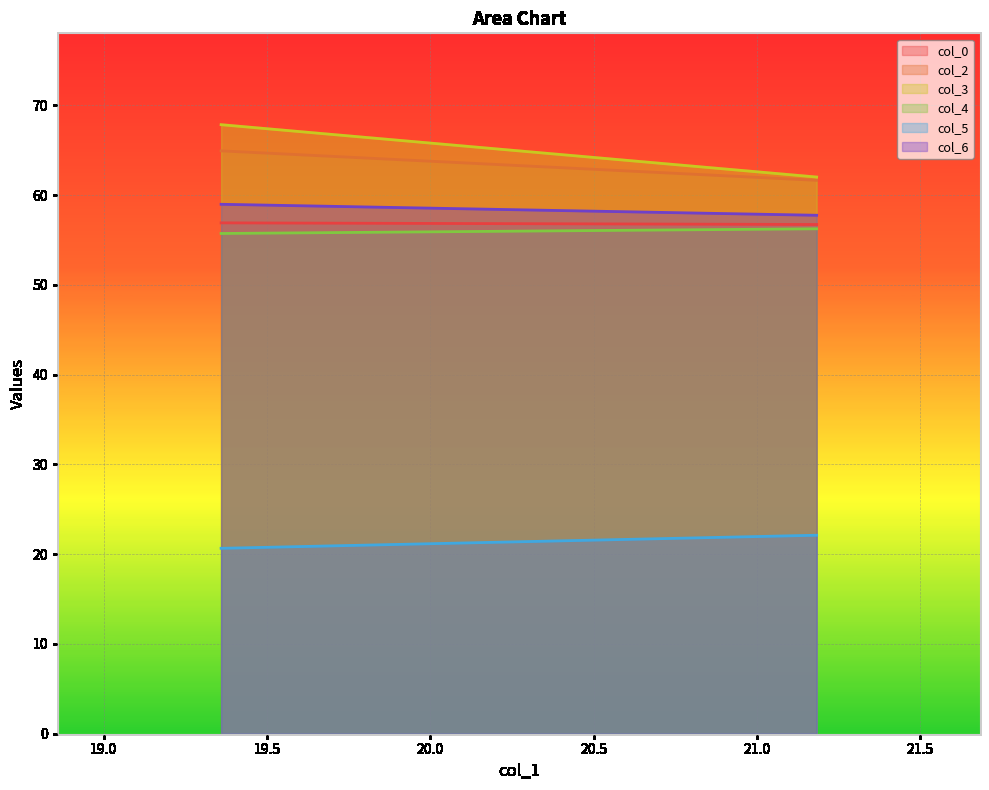

How many categories are shown in the chart?

2